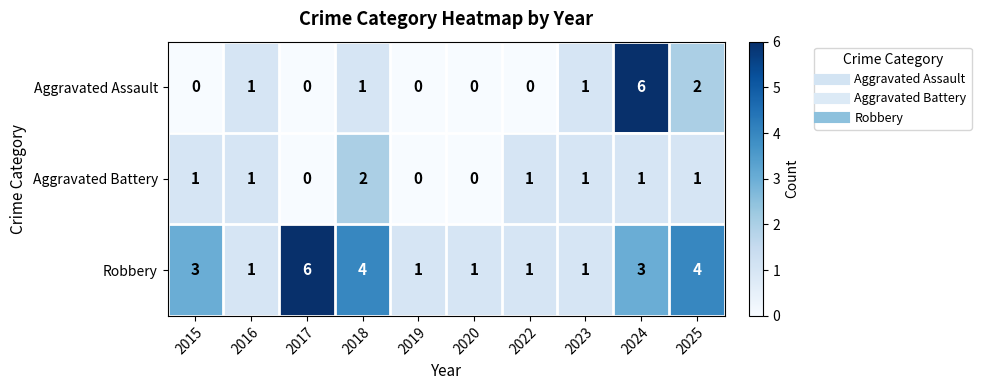

What is the maximum value shown in the chart?

6